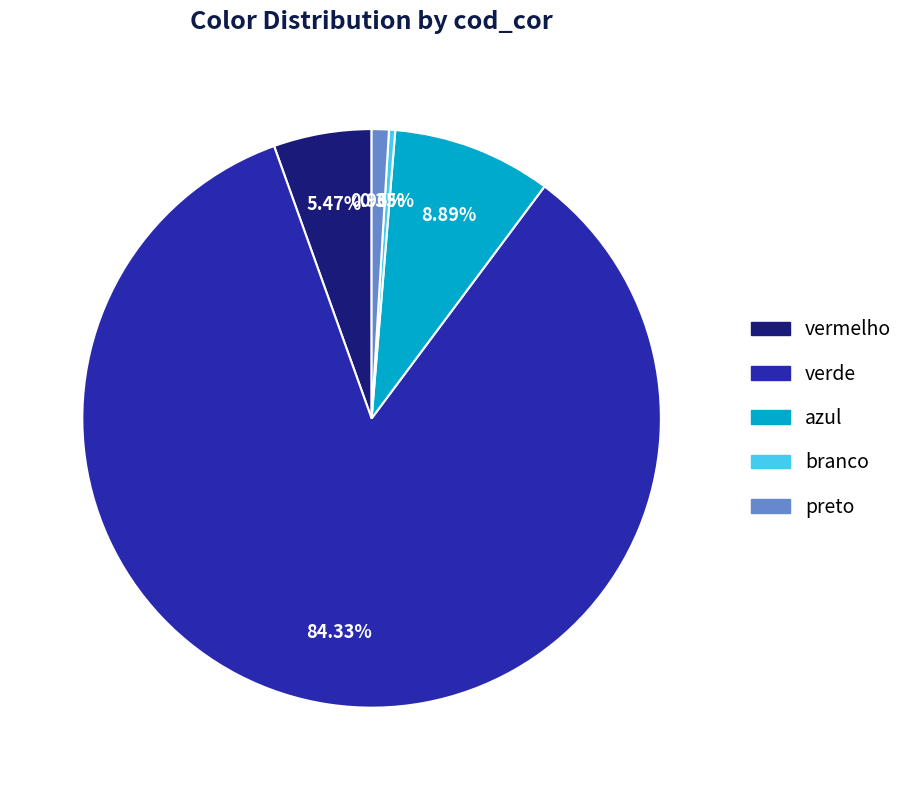

Rank the categories by value from highest to lowest.

verde, azul, vermelho, preto, branco